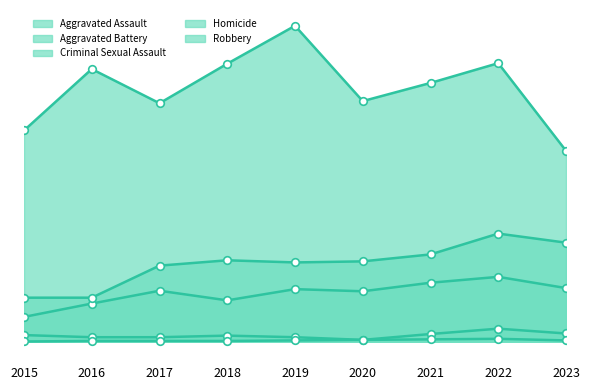

Which series has the widest spread of Y values?

Robbery